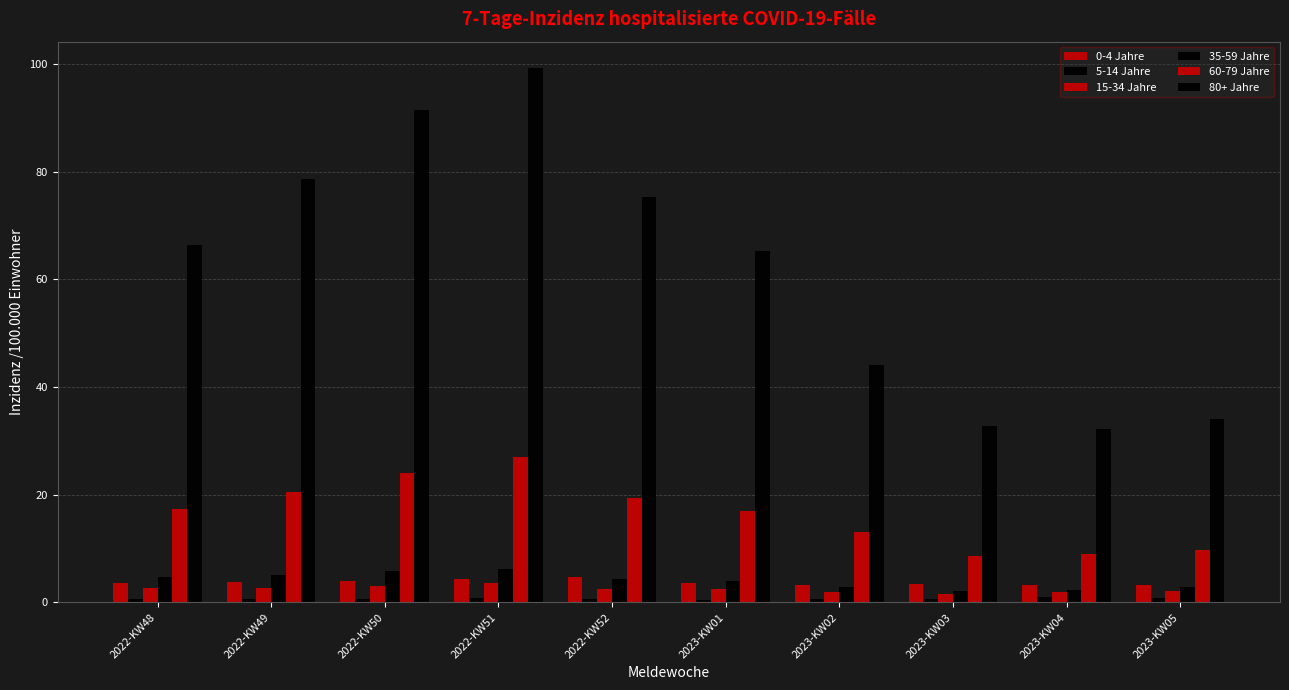

Which series has the widest spread of values?

80+ Jahre